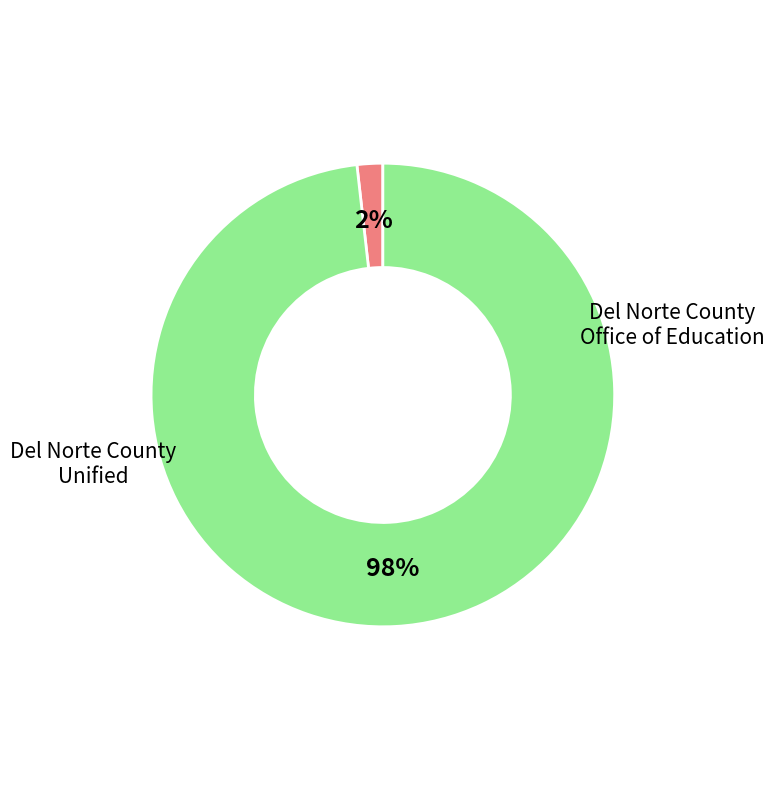

Is there any slice that represents more than half of the pie?

Yes